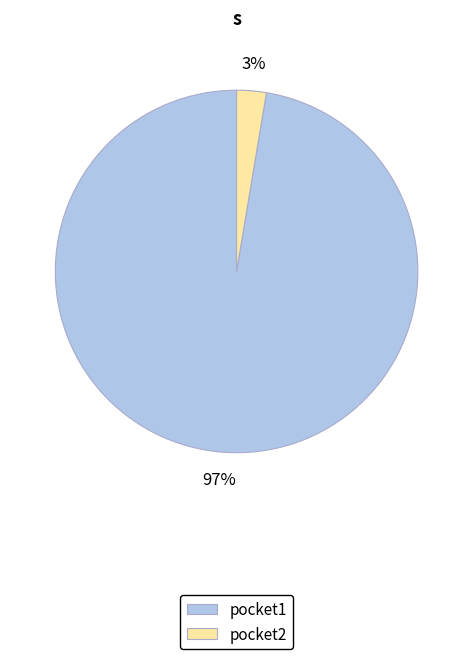

Rank the categories by value from lowest to highest.

pocket2, pocket1